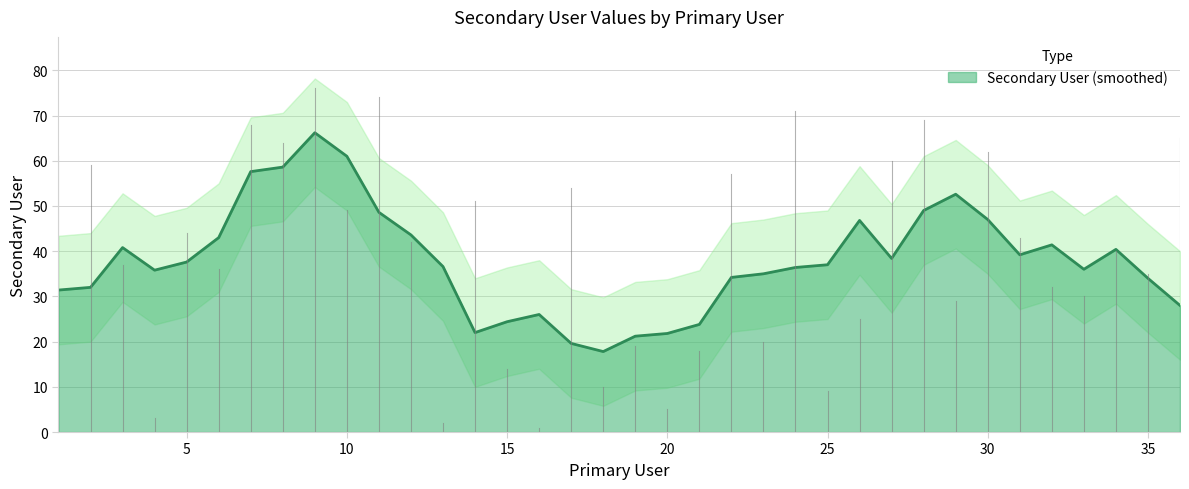

Count the number of data series in this chart.

1